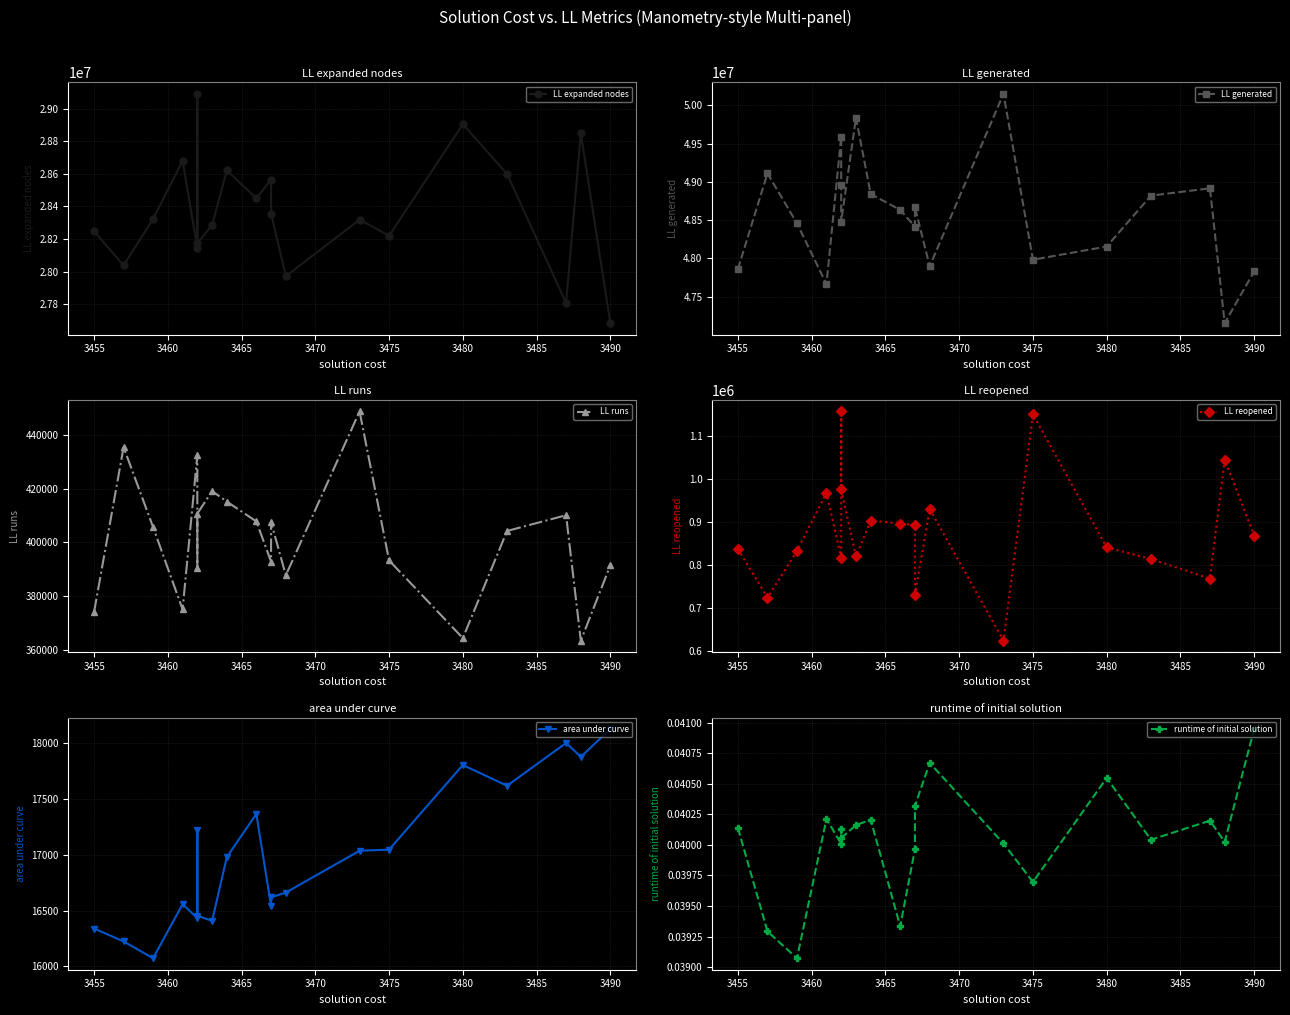

True or false: LL generated and LL runs cross at least once.

False